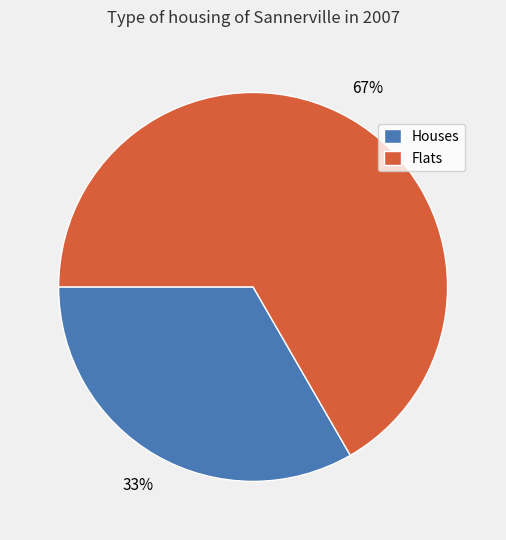

Which slice is the largest?

Flats